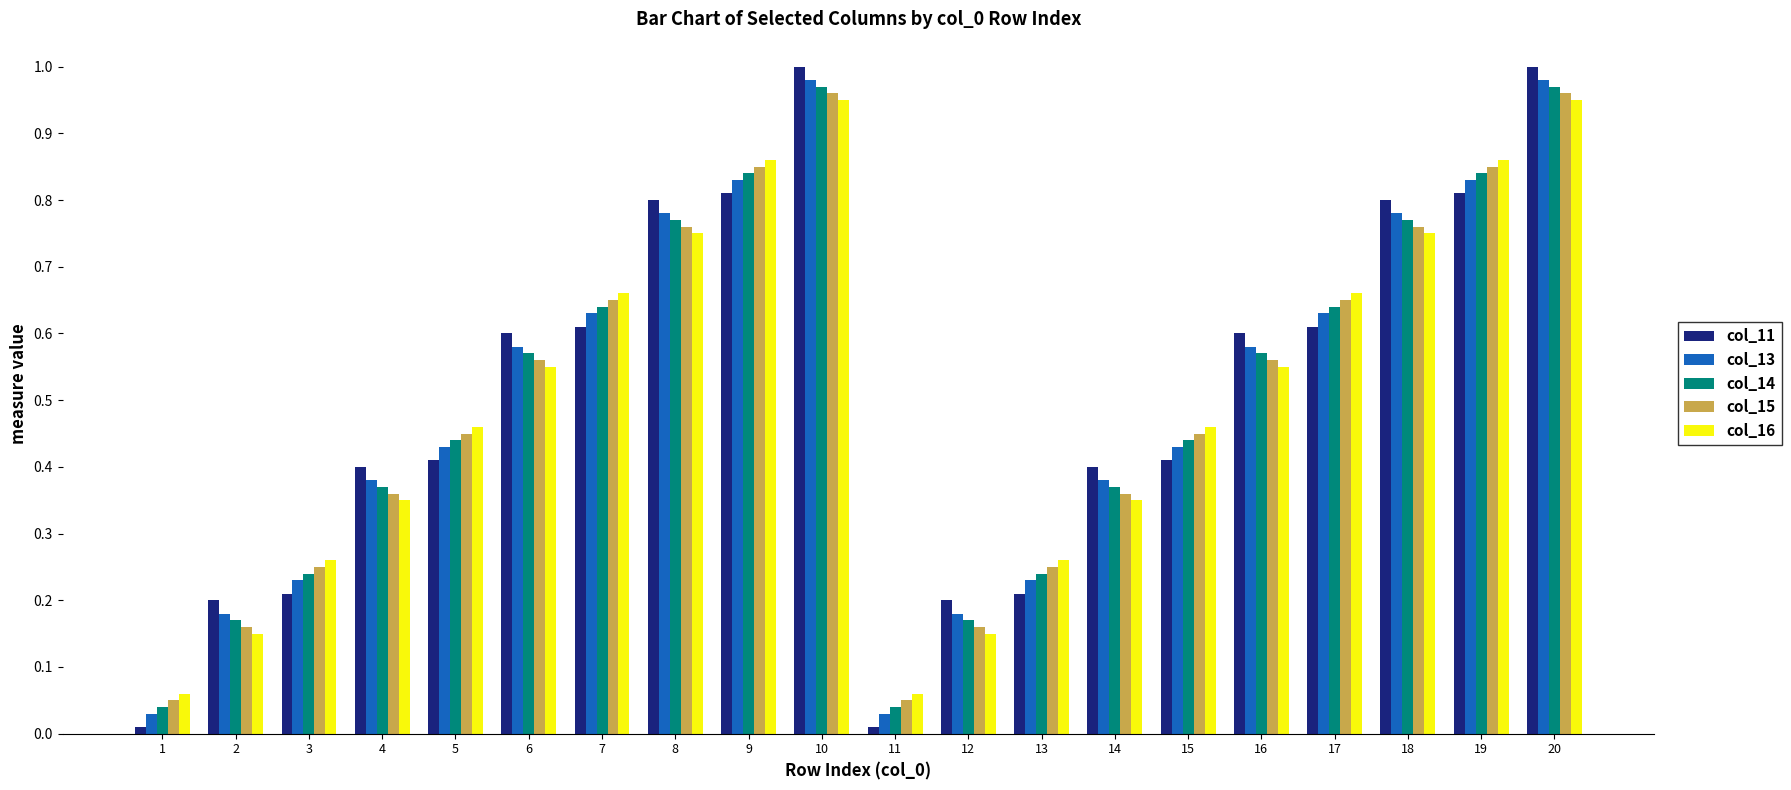

The col_11 series shows 0.1 at 15. True or false?

False